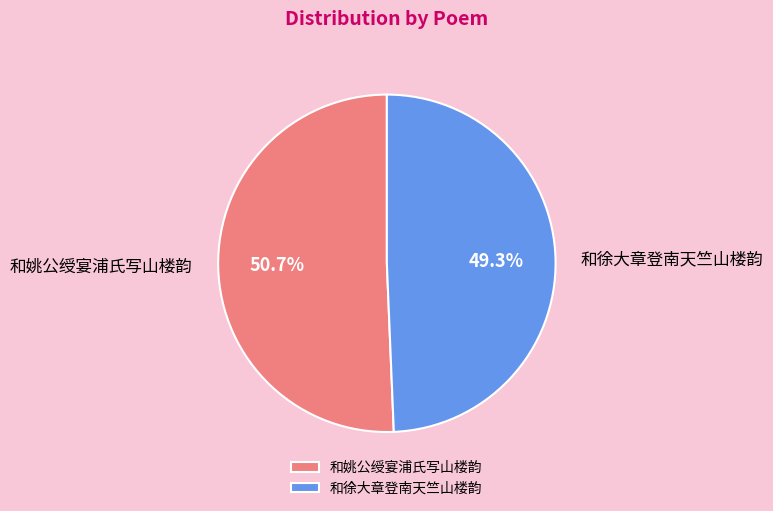

What percentage do 和徐大章登南天竺山楼韵 and 和姚公绶宴浦氏写山楼韵 together represent?

100.0%